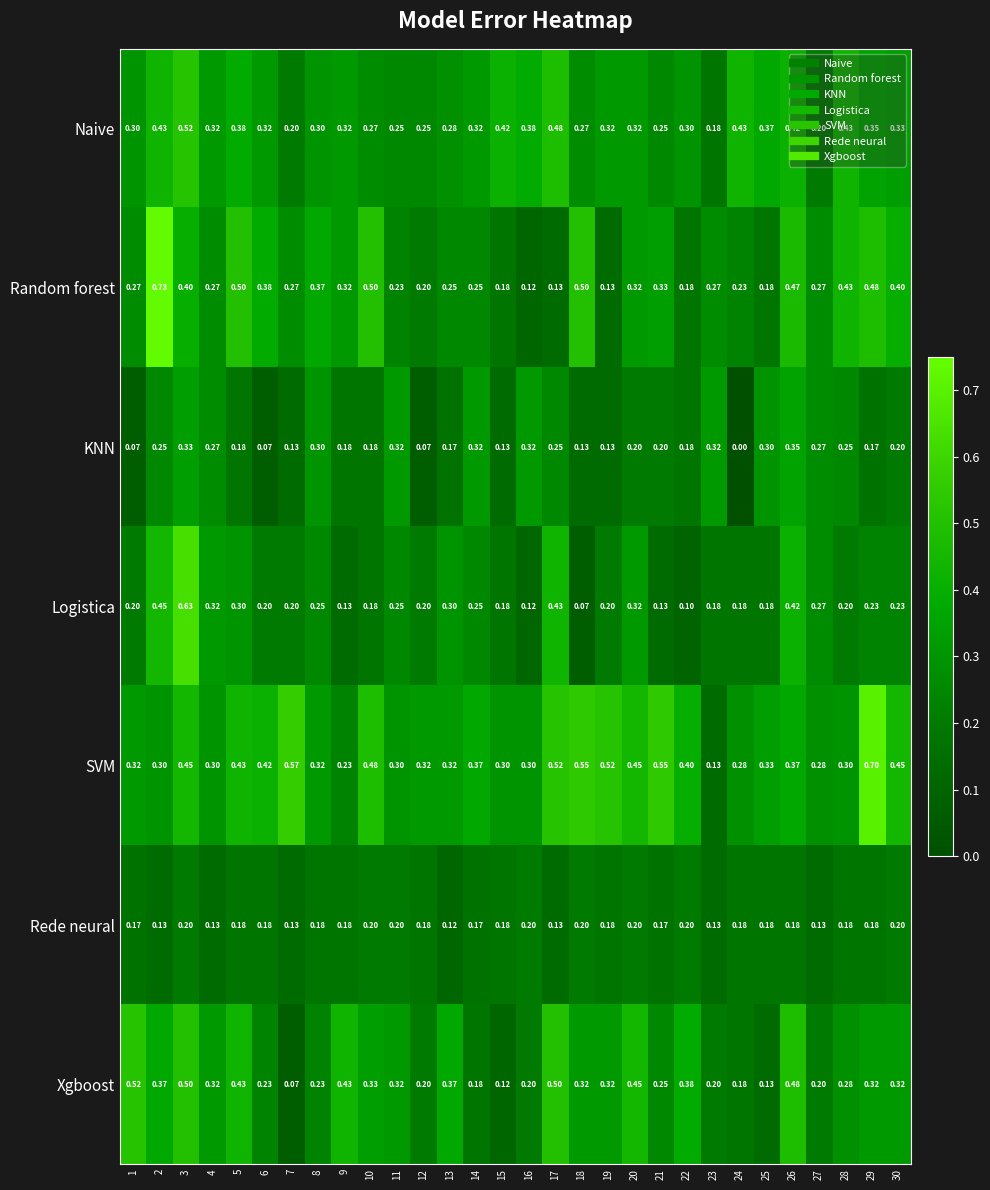

What is the difference between the highest and lowest values at 4?

0.2